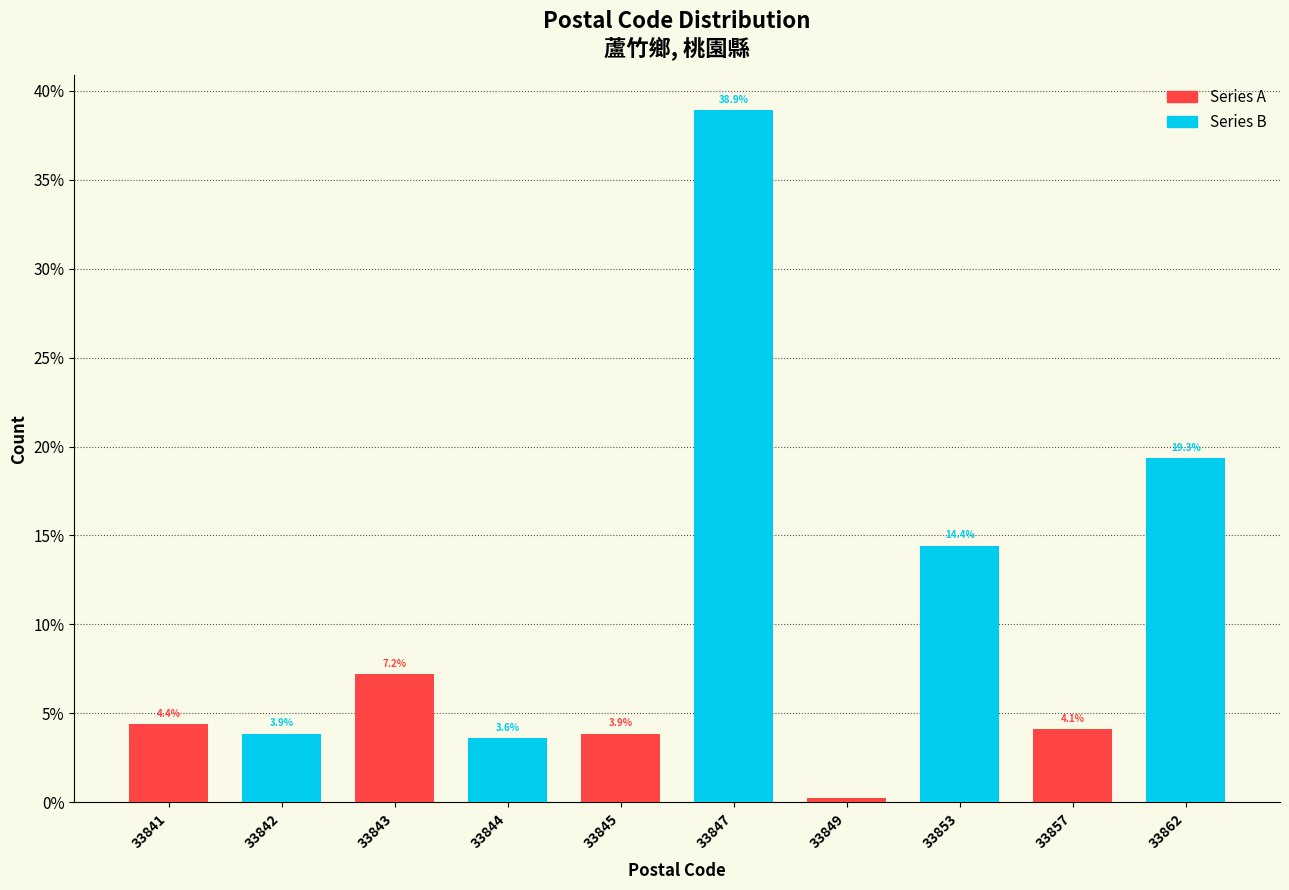

What is the total value across all series at 33845?

42.8